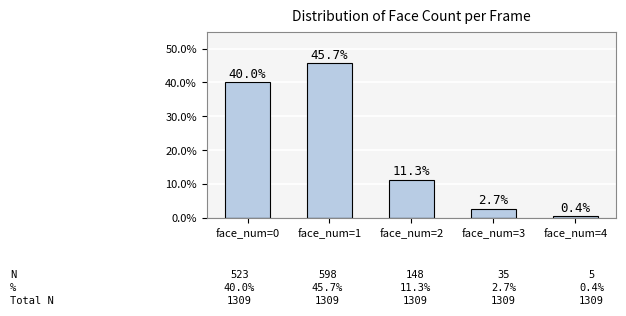

What is the greatest value displayed?

45.7